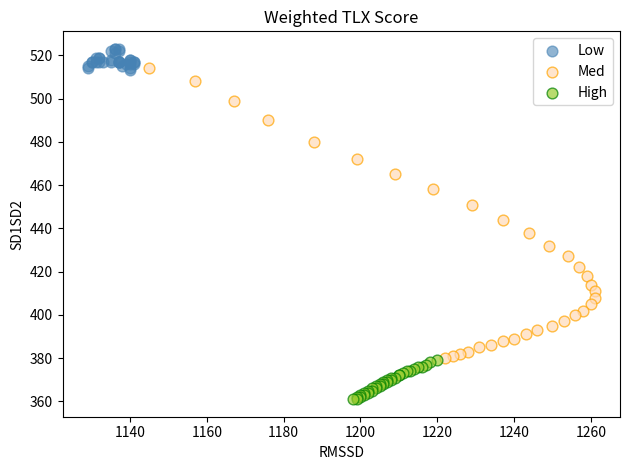

What are all the series names shown in the legend?

Low, Med, High